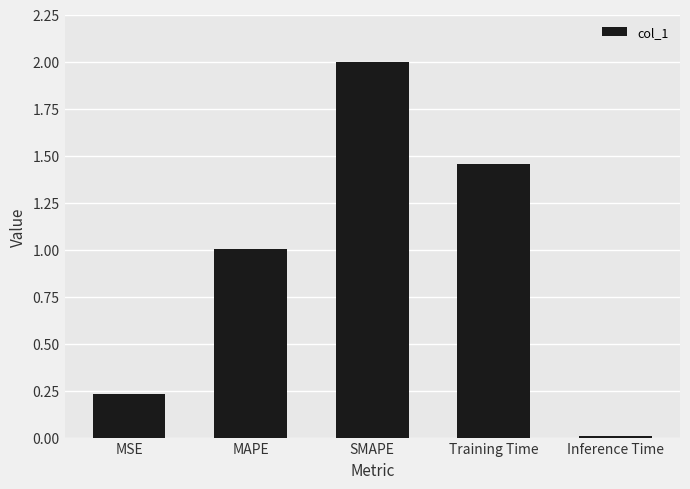

Approximately how many times larger is the value at SMAPE compared to Training Time?

1.4